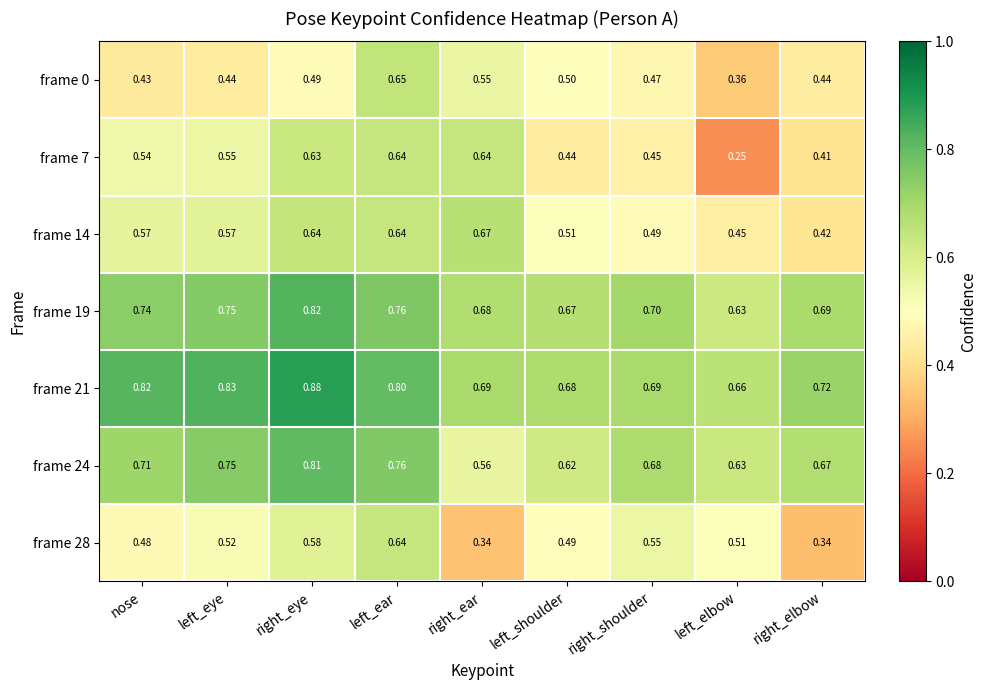

Which series has the largest total across all categories?

frame 21